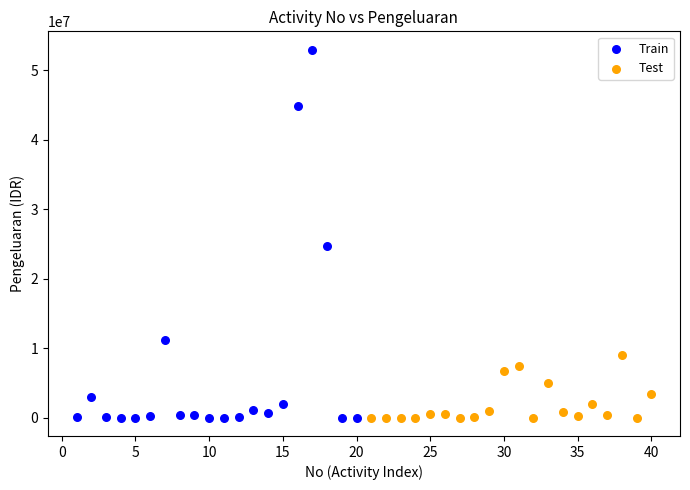

Which series reaches the maximum Y coordinate?

Train